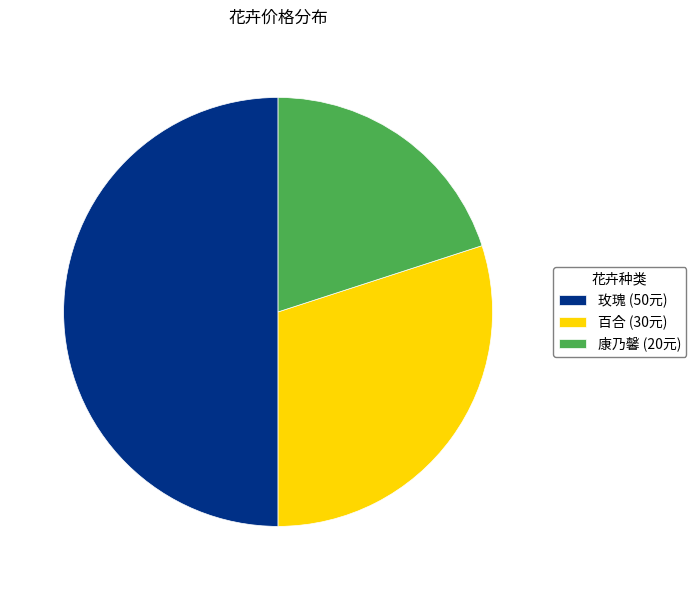

Is the sum of 玫瑰 (50元) and 百合 (30元) greater than half?

Yes